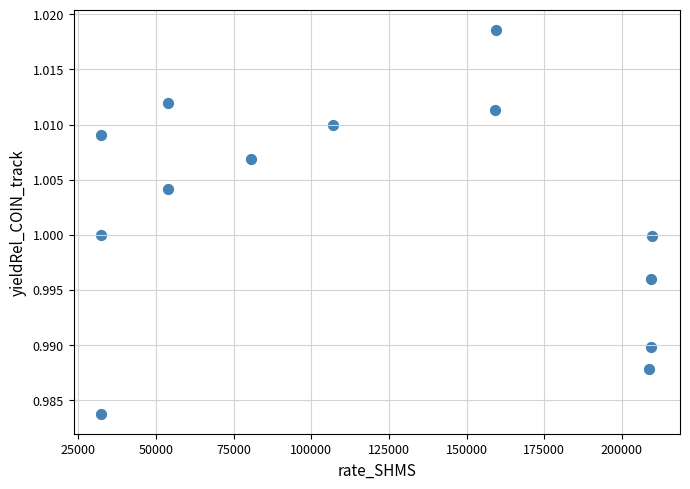

What is the range of X values (max minus min)?

177486.6